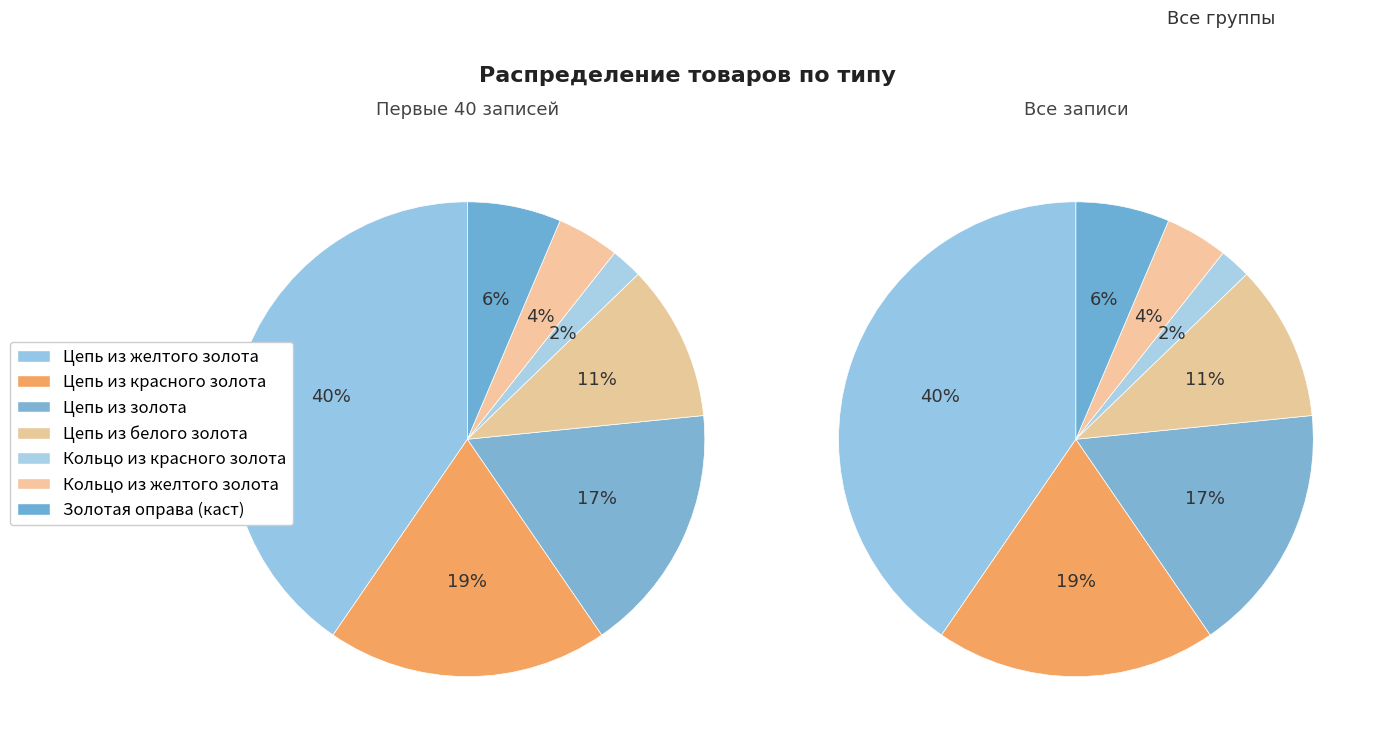

How many segments does this pie chart have?

7